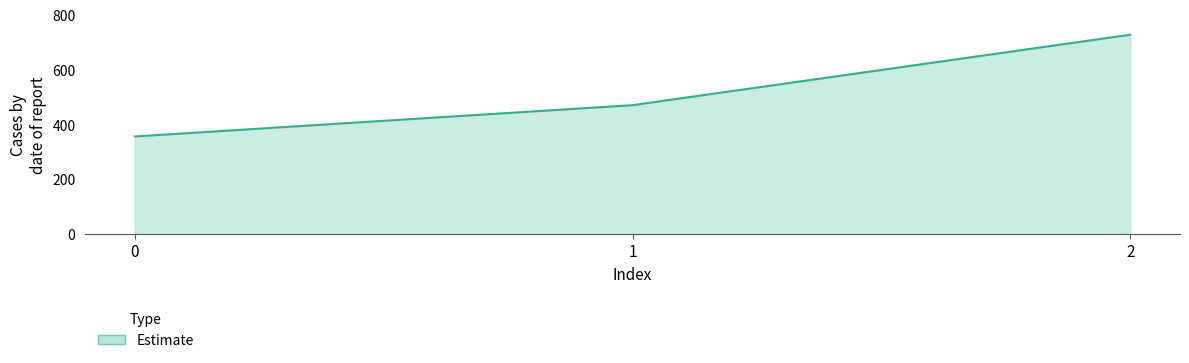

What is the difference between the maximum and minimum values?

371.4